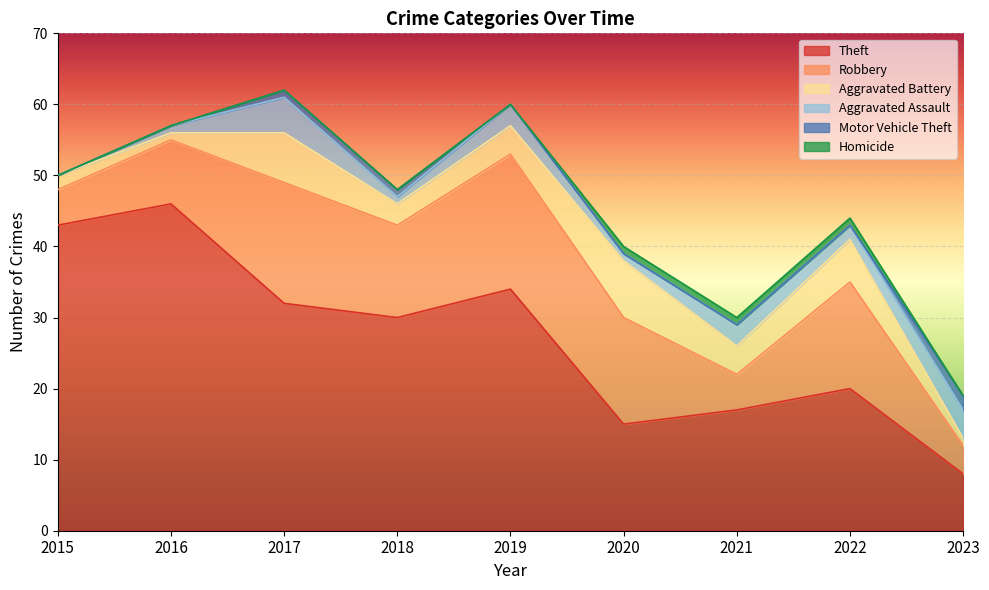

How many categories are shown in the chart?

9